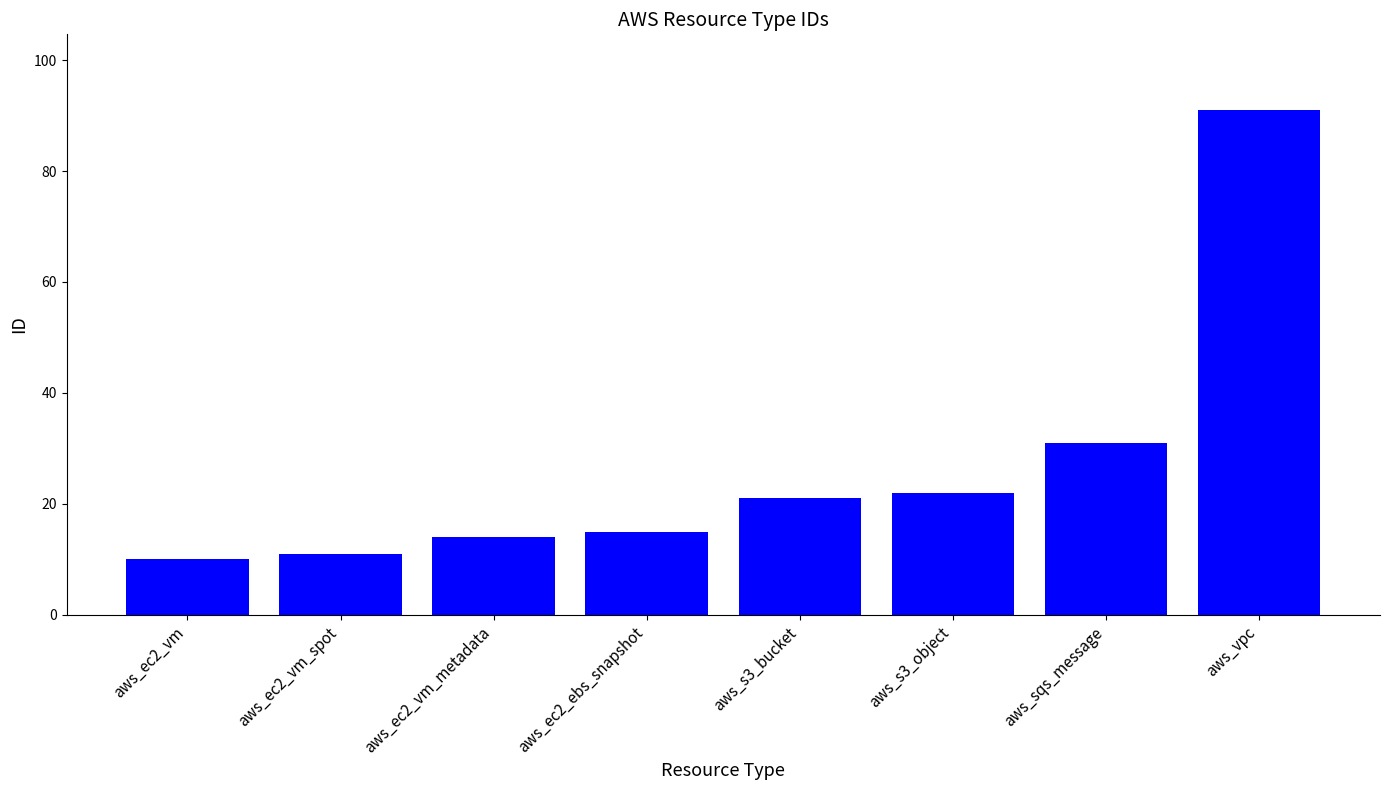

The chart shows a value of 4 at aws_ec2_ebs_snapshot. True or false?

False